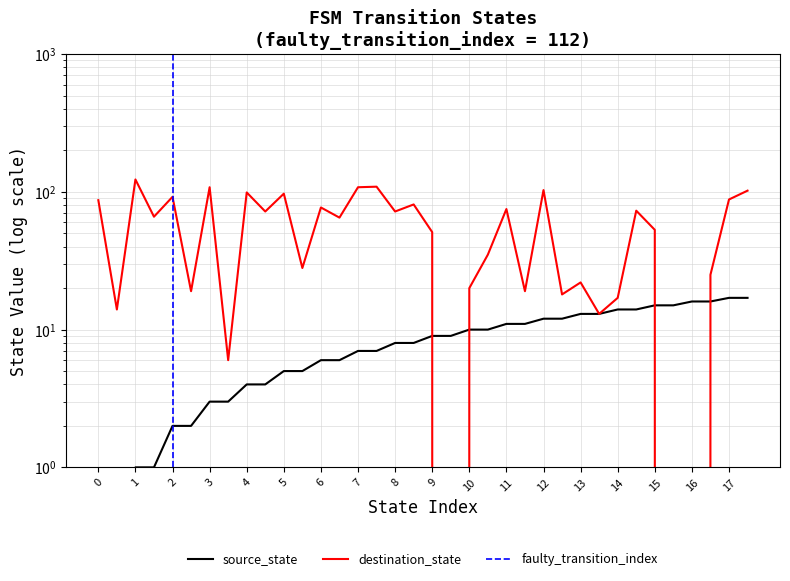

How many categories are shown in the chart?

36